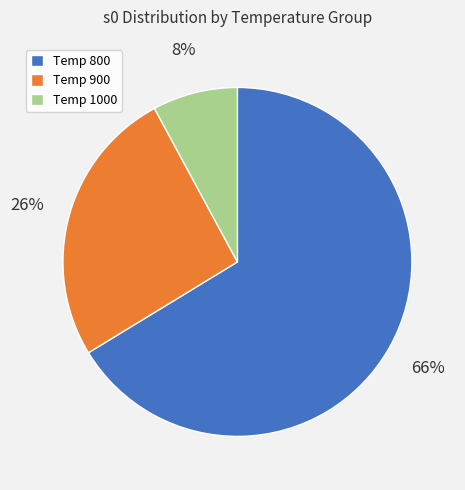

To the nearest percent, what is the difference between the largest and smallest slice percentages?

58%